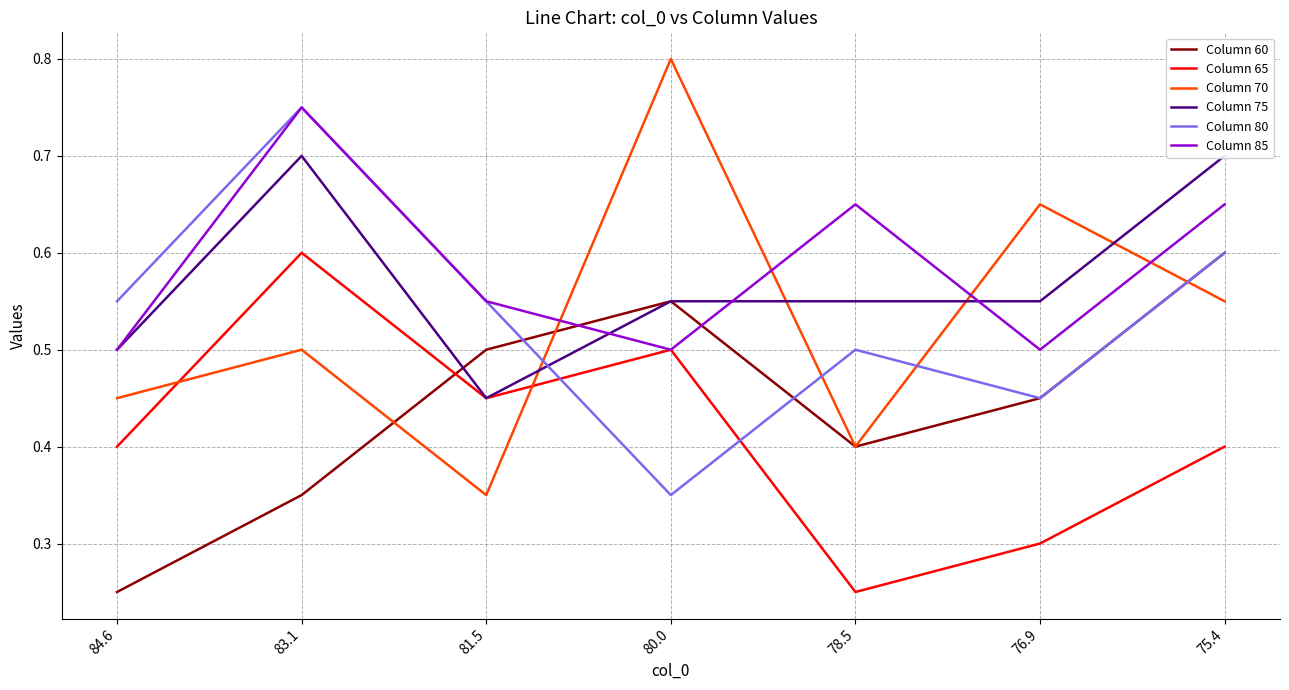

What are all the series names shown in the legend?

Column 60, Column 65, Column 70, Column 75, Column 80, Column 85